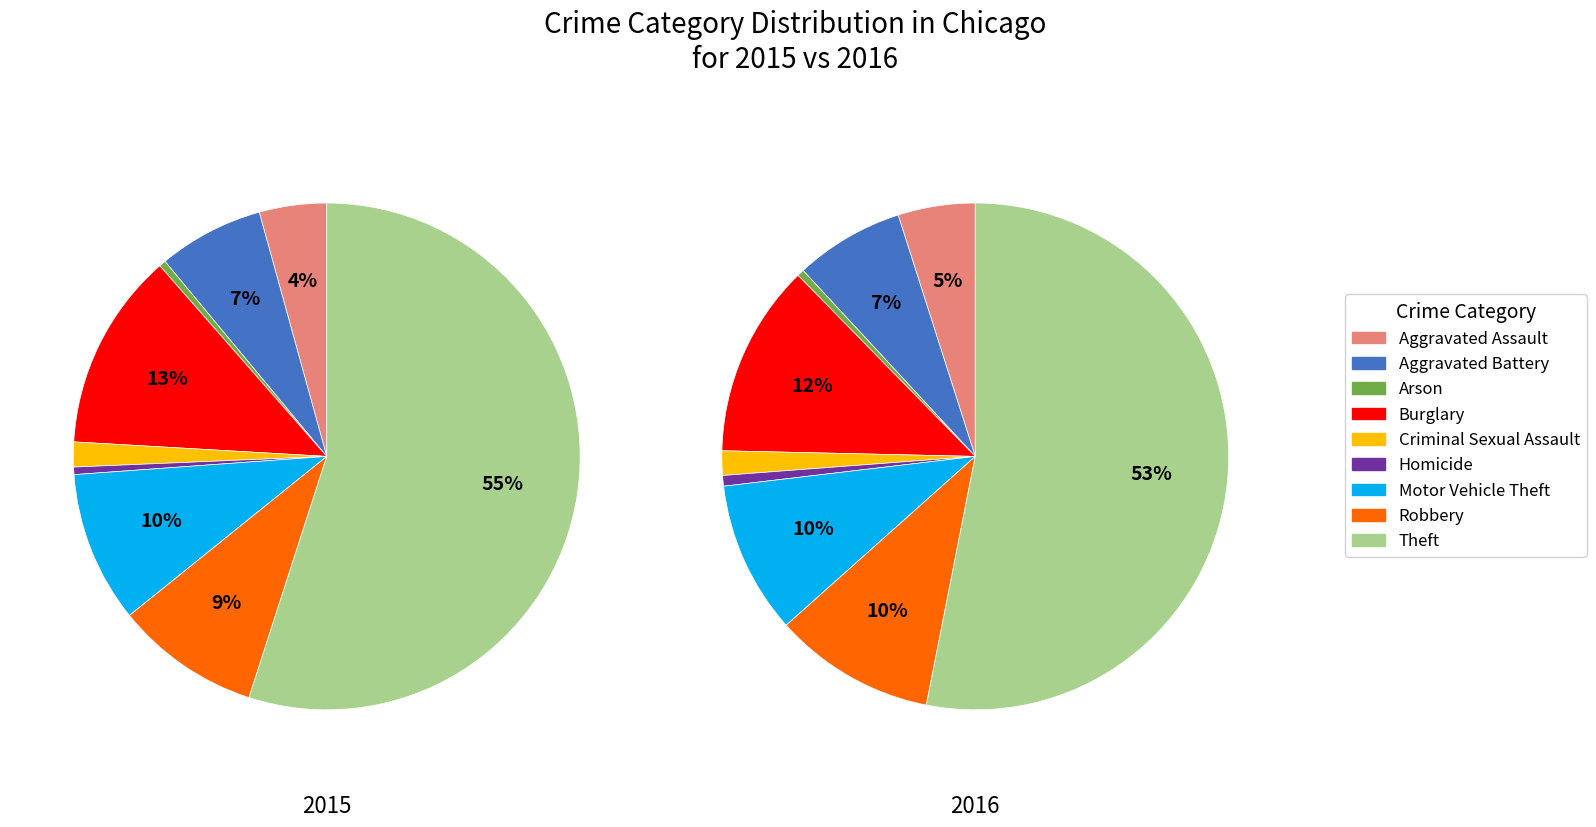

What is the difference between the highest and lowest values at values_2016?

1067